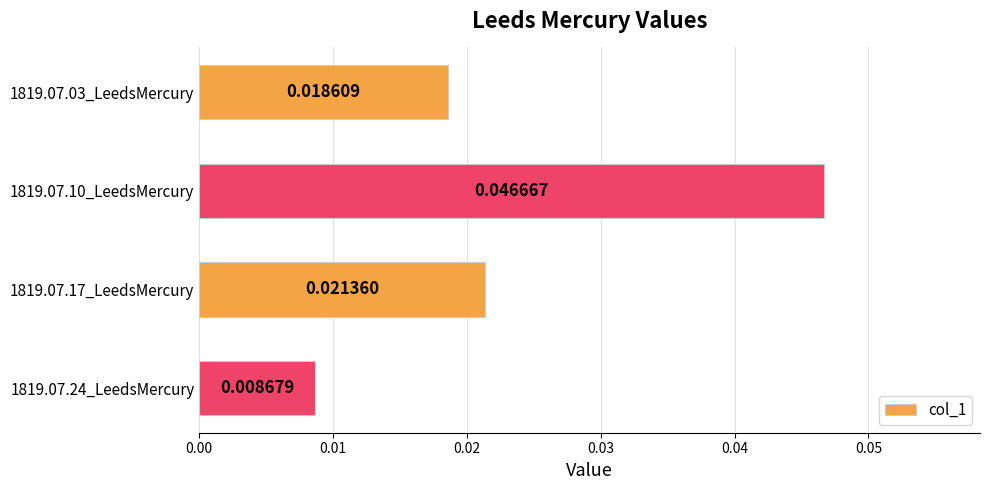

Between 1819.07.17_LeedsMercury and 1819.07.24_LeedsMercury, which is larger?

1819.07.17_LeedsMercury